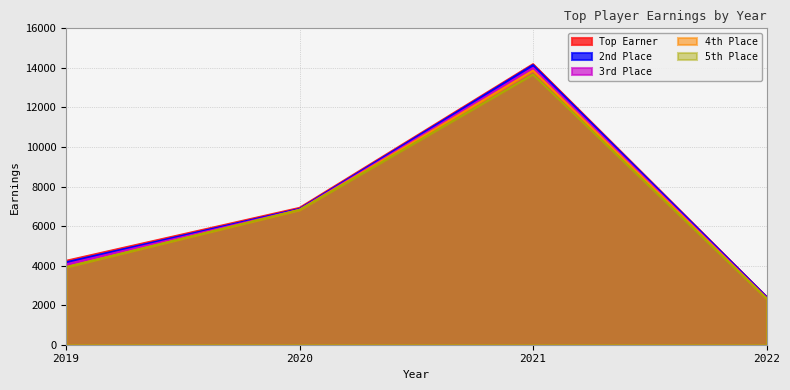

At which label is 2nd Place closest to 8278?

2020